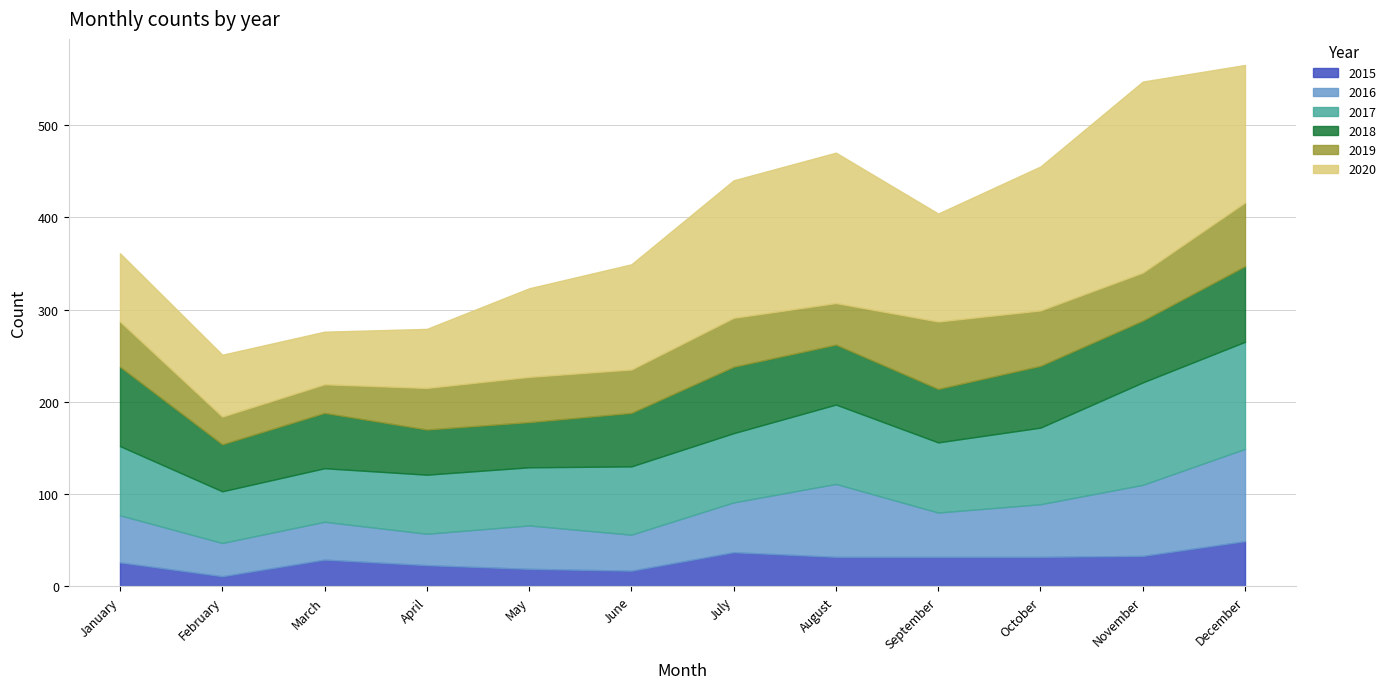

What is the difference between the second highest and second lowest values in the 2017 series?

53